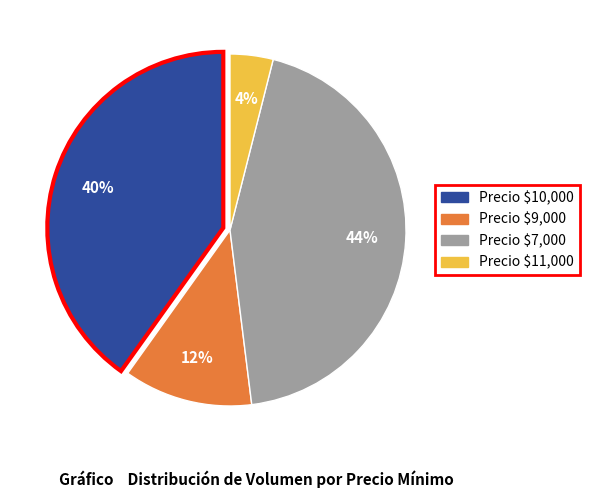

To the nearest percent, what is the average slice percentage?

25%